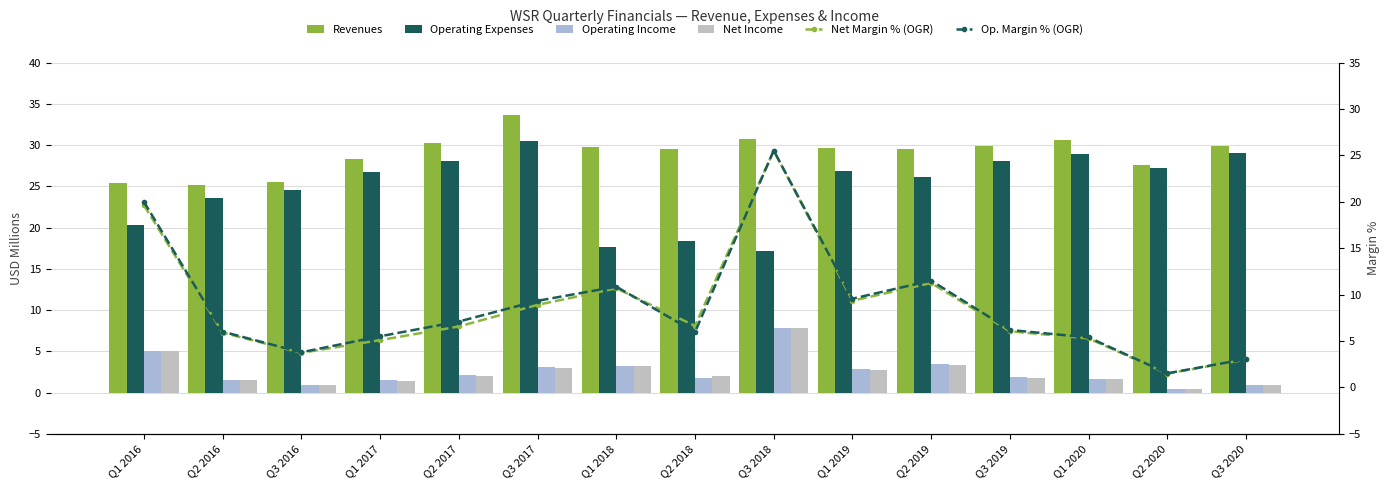

At which label does Operating Expenses reach its minimum?

Q3 2018